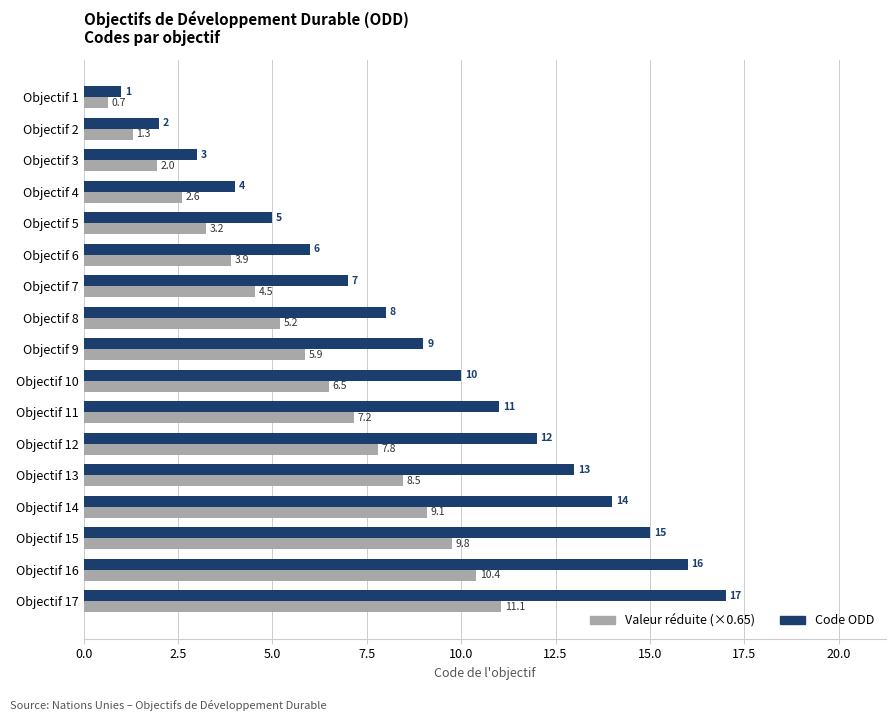

What is the greatest value displayed?

17.0